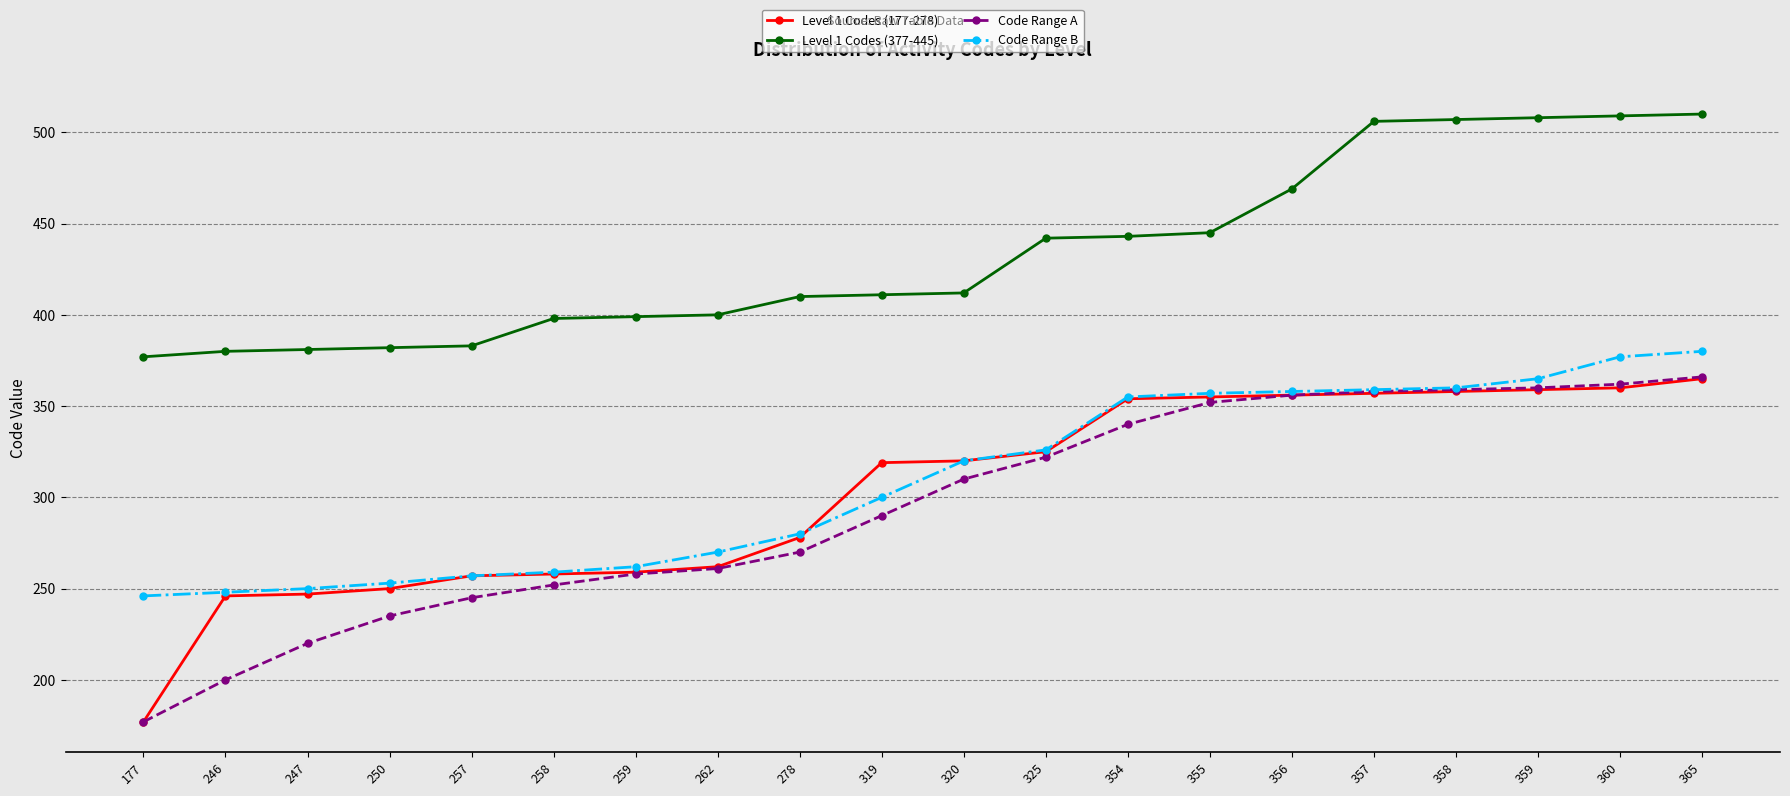

Which series has the widest spread of values?

Code Range A